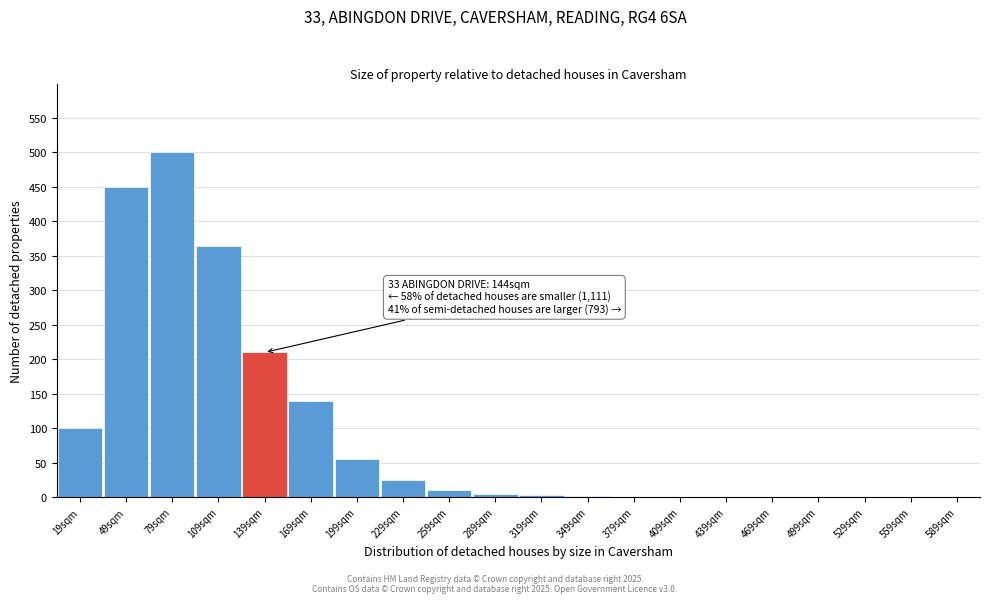

Which has a higher value, 19sqm or 499sqm?

19sqm